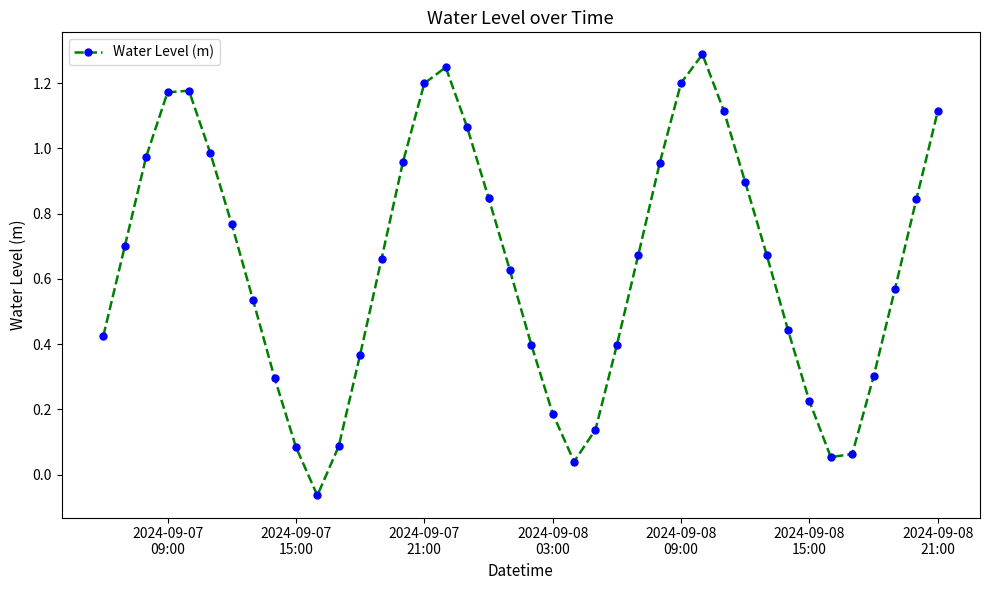

Count the number of categories in the chart.

40